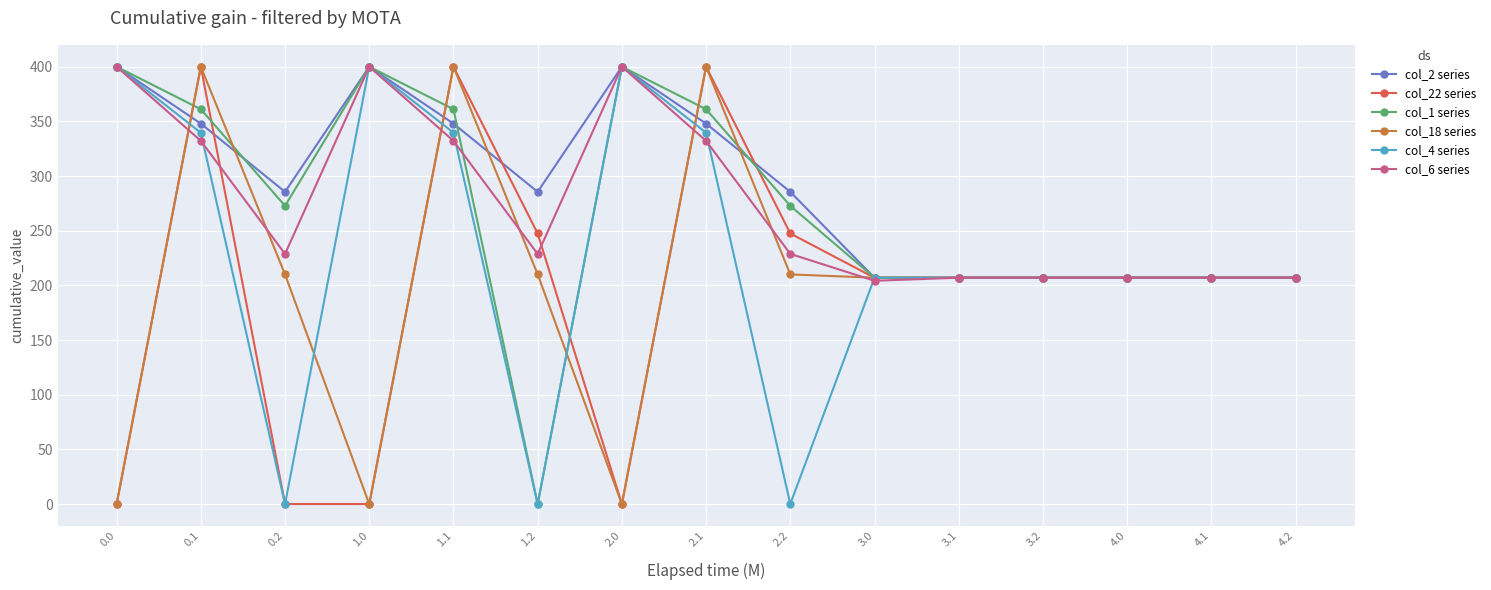

What position from the right is 3.1?

5